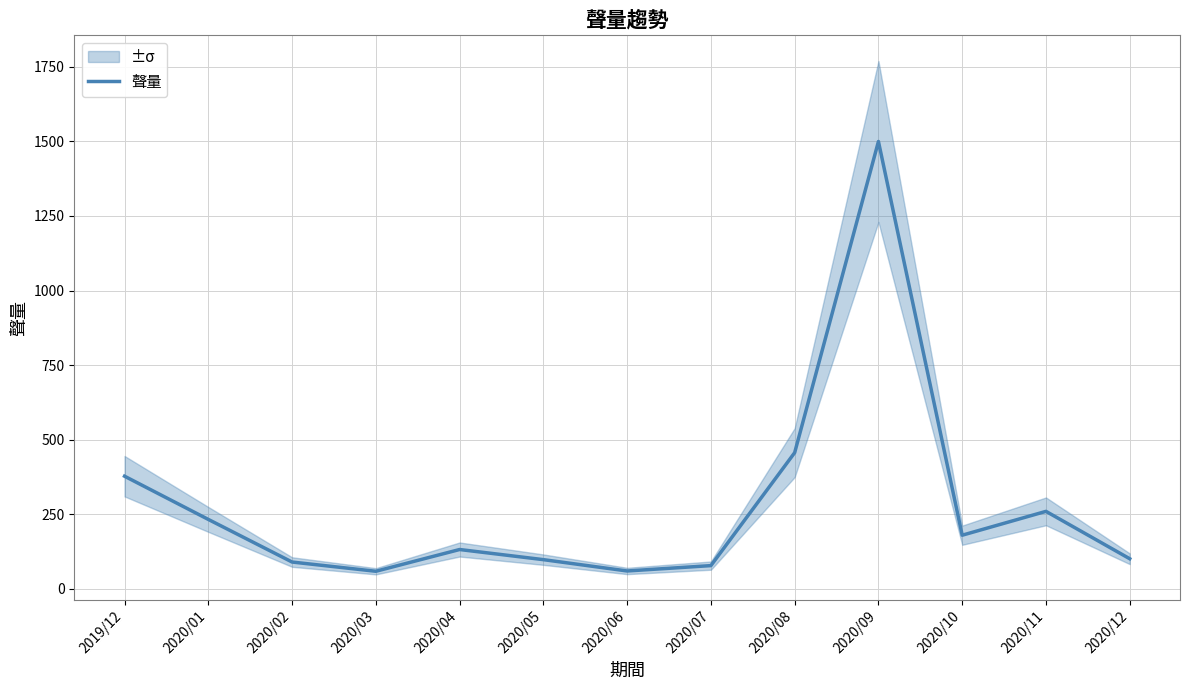

Is it true that the value at 2020/08 is 456?

True